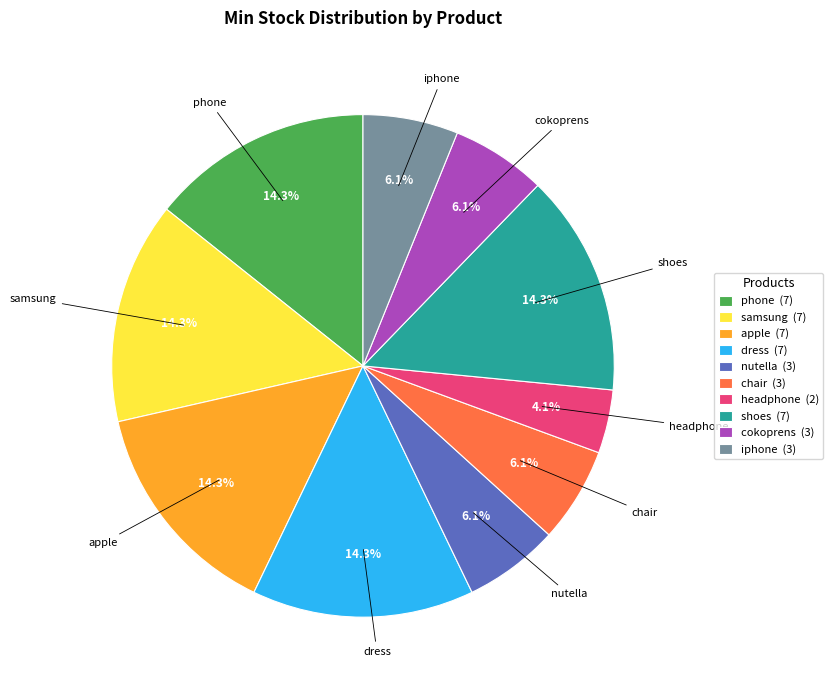

To the nearest percent, what is the average slice percentage?

10%